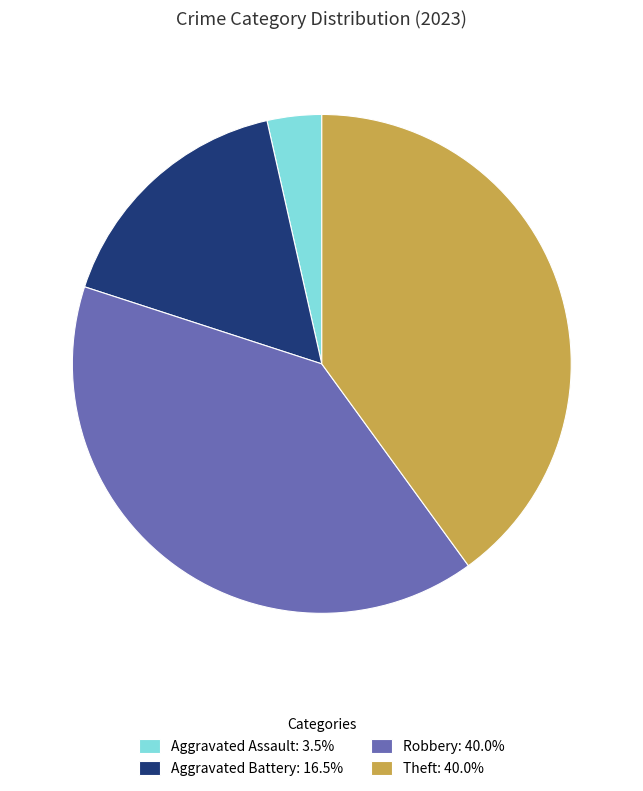

How many slices are in this pie chart?

4